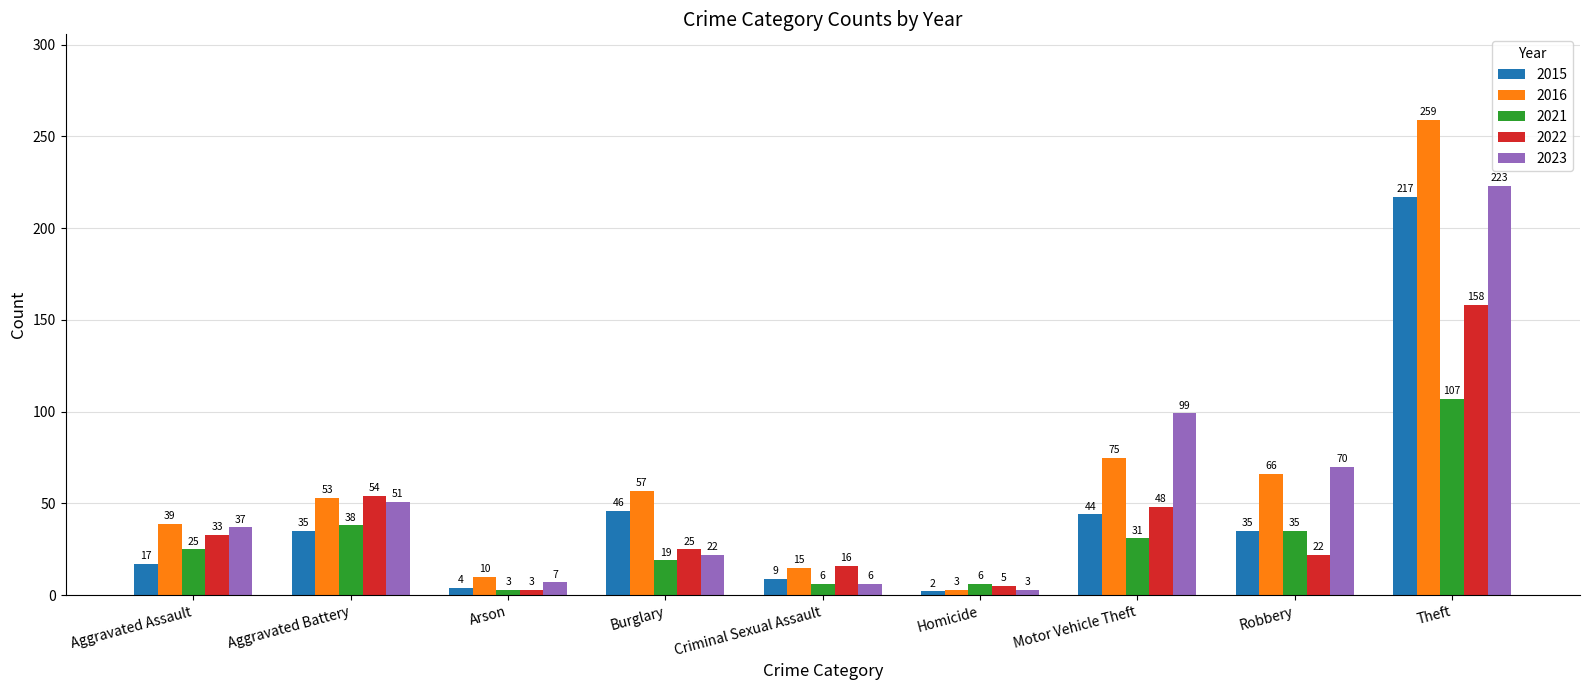

Which series changed the most between Arson and Robbery?

2023